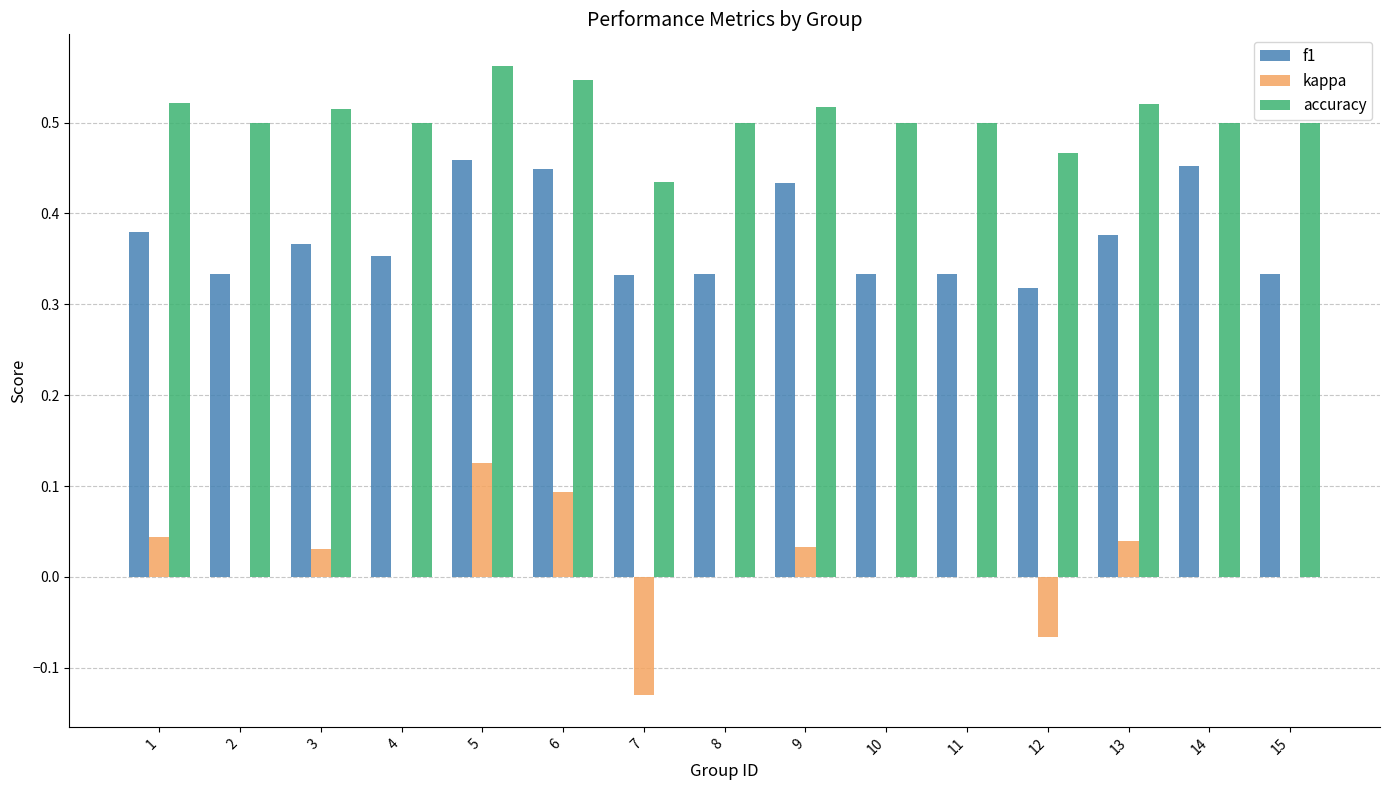

What is the sum of all f1 values?

5.6